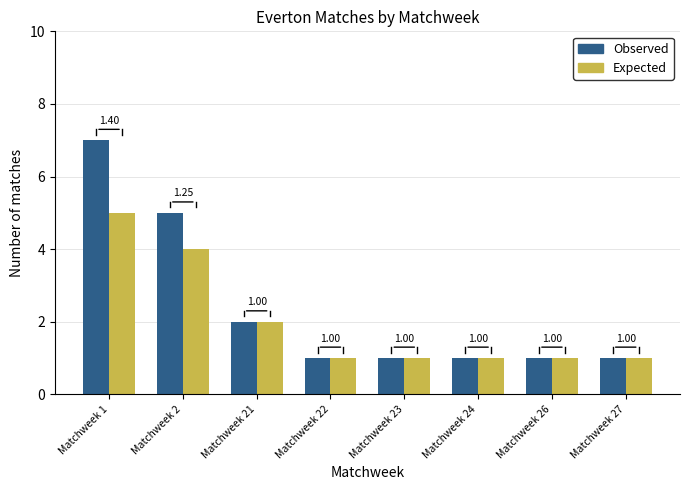

Reading right to left, what are all the values shown in this chart?

Observed: Matchweek 27=1	Matchweek 26=1	Matchweek 24=1	Matchweek 23=1	Matchweek 22=1	Matchweek 21=2	Matchweek 2=5	Matchweek 1=7
Expected: Matchweek 27=1	Matchweek 26=1	Matchweek 24=1	Matchweek 23=1	Matchweek 22=1	Matchweek 21=2	Matchweek 2=4	Matchweek 1=5